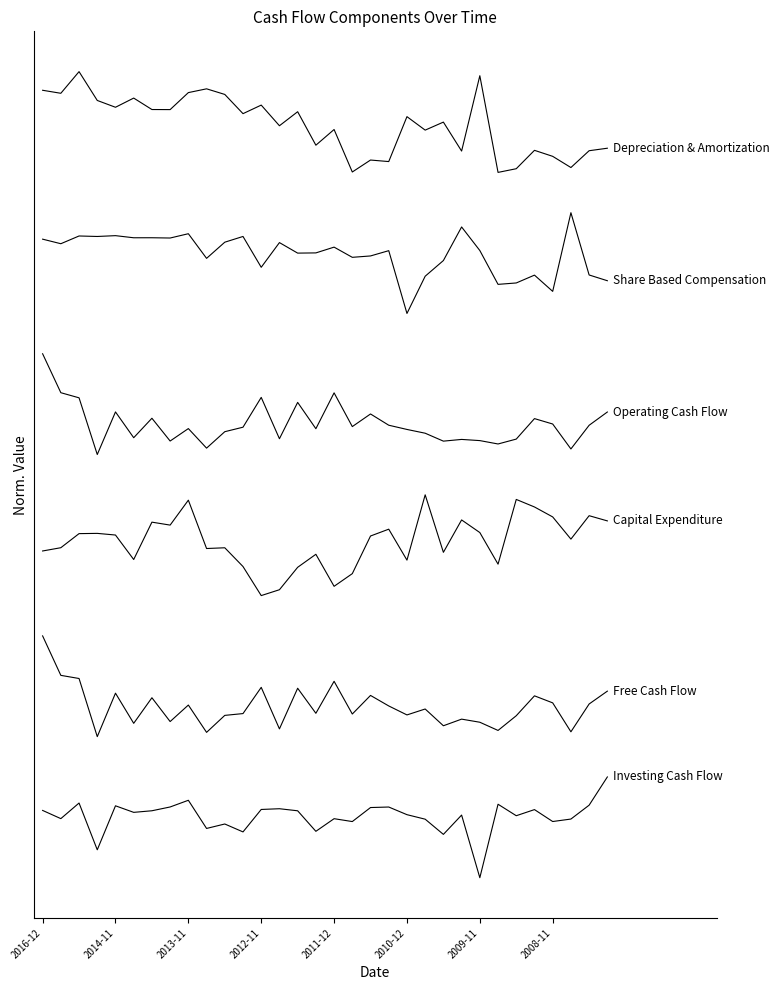

Does the chart display data point markers on the line(s)?

No